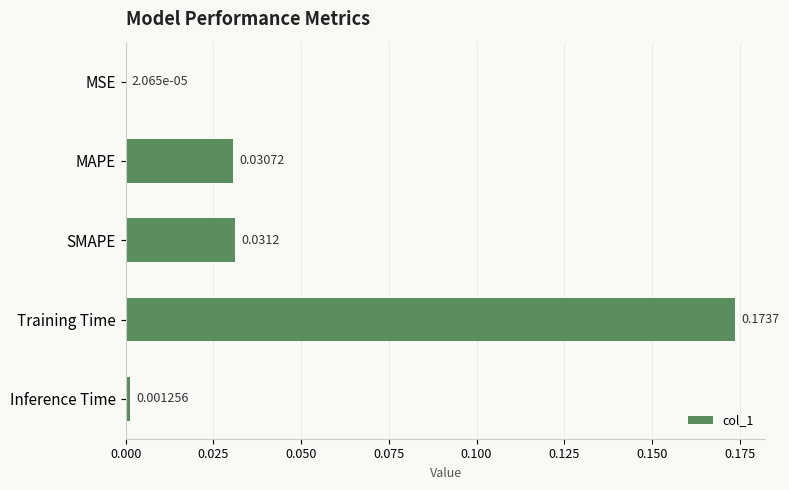

Count the number of categories in the chart.

5